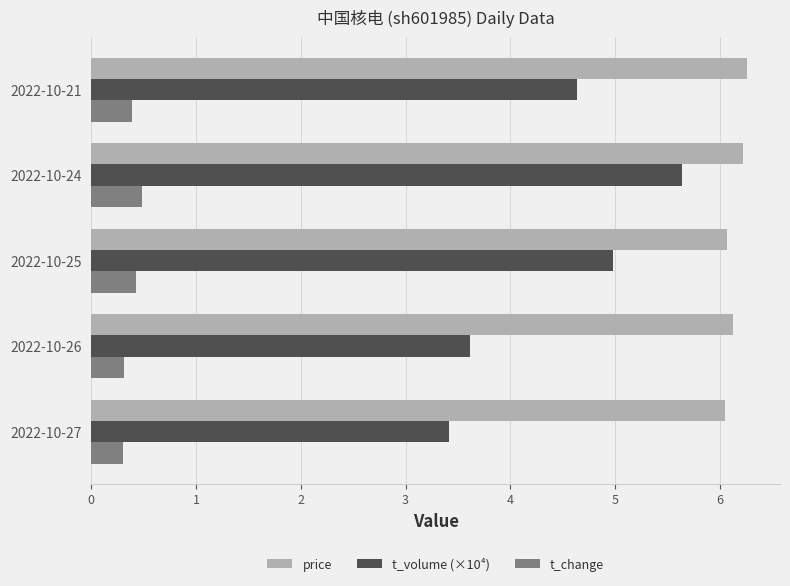

Which series has the widest spread of values?

t_volume (×10⁴)